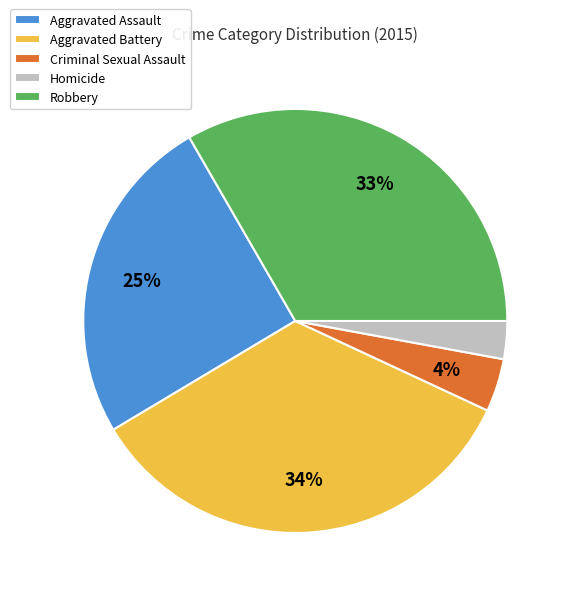

Is it true that Aggravated Assault is 16% of the pie?

False